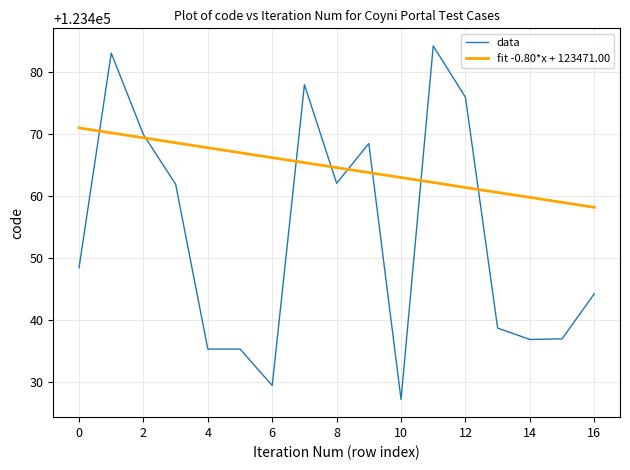

Rank the series by their maximum value, from lowest to highest.

fit -0.80*x + 123471.00, data